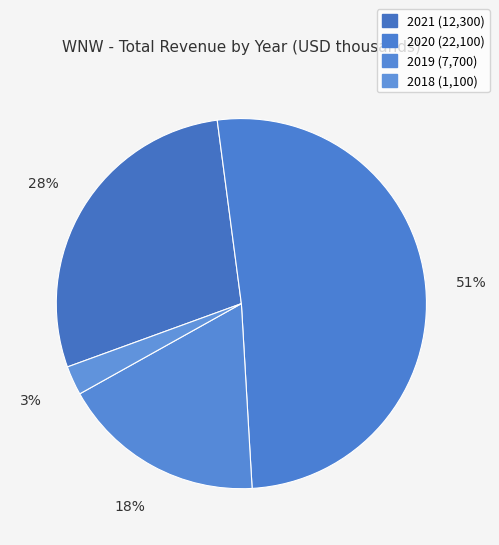

How many slices are in this pie chart?

4